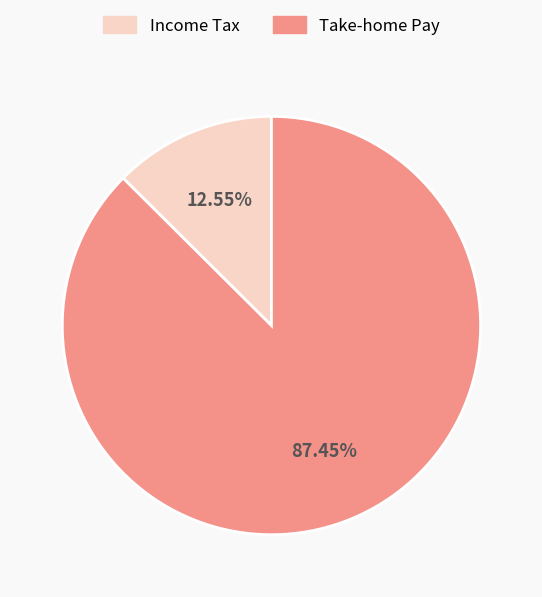

What is the smallest slice in the pie chart?

Income Tax